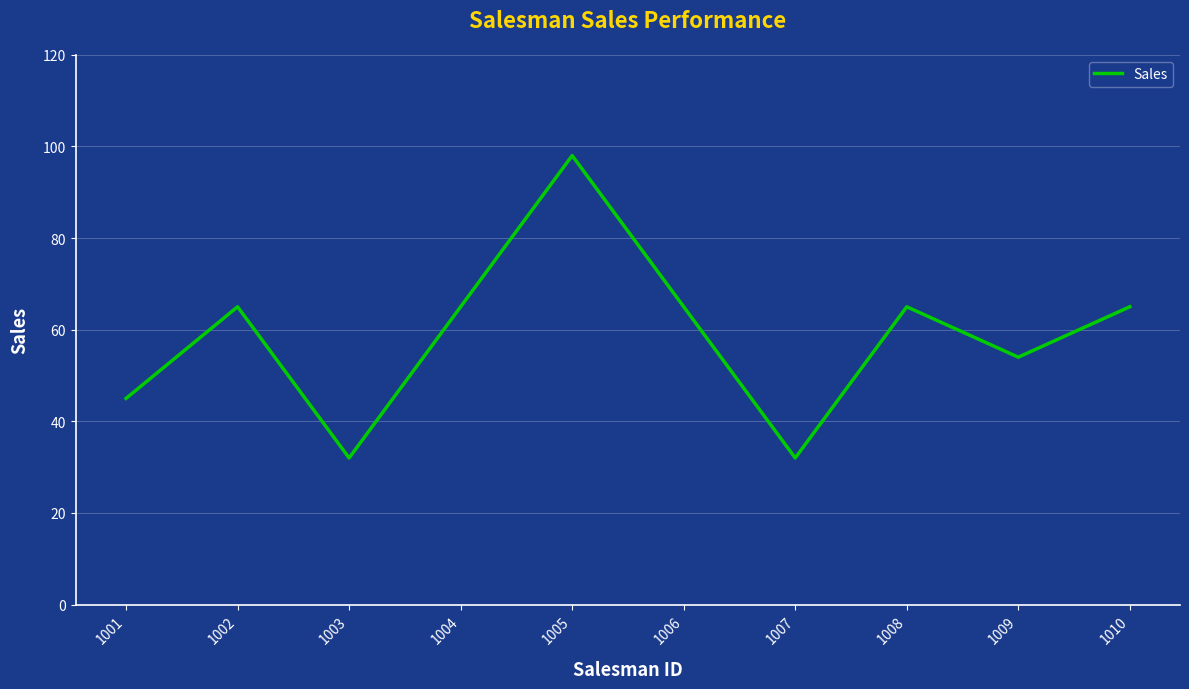

What is the maximum value shown in the chart?

98